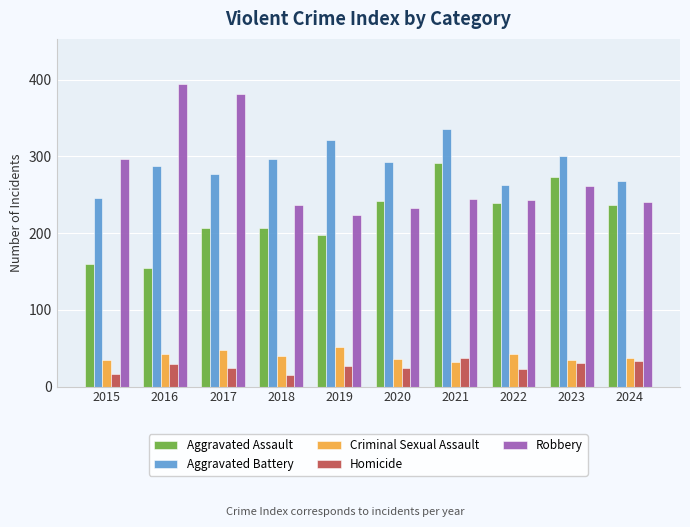

Which series has the largest total across all categories?

Aggravated Battery